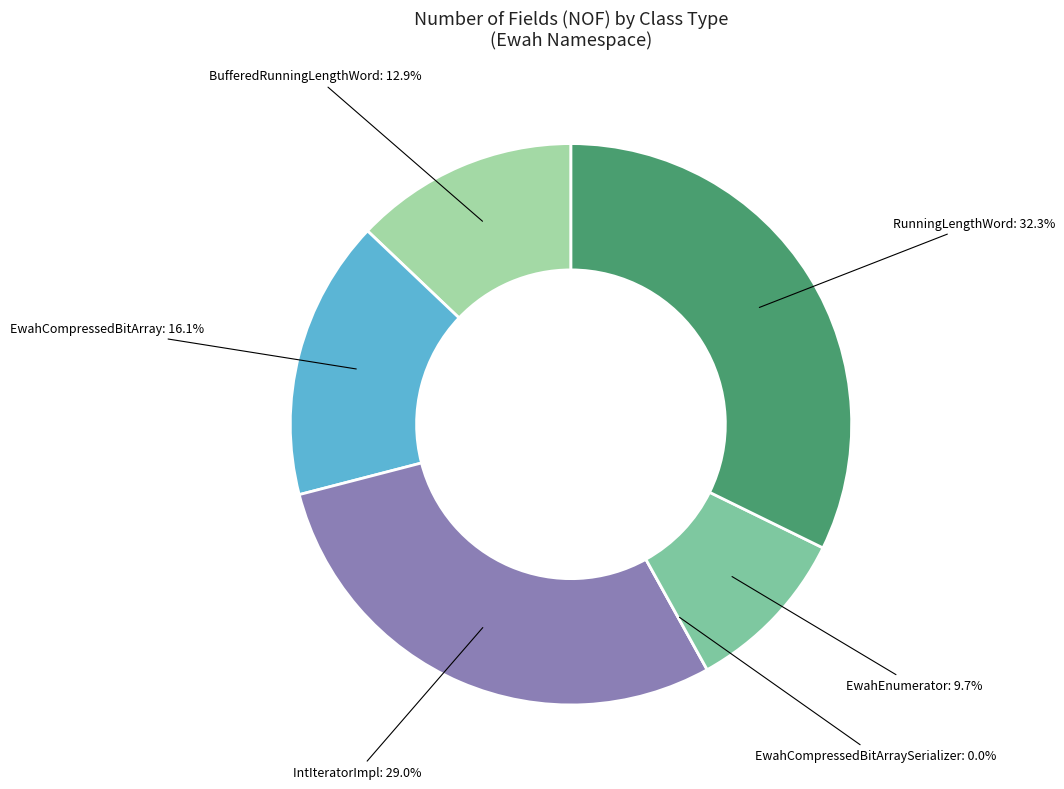

Count the number of slices in the pie.

6